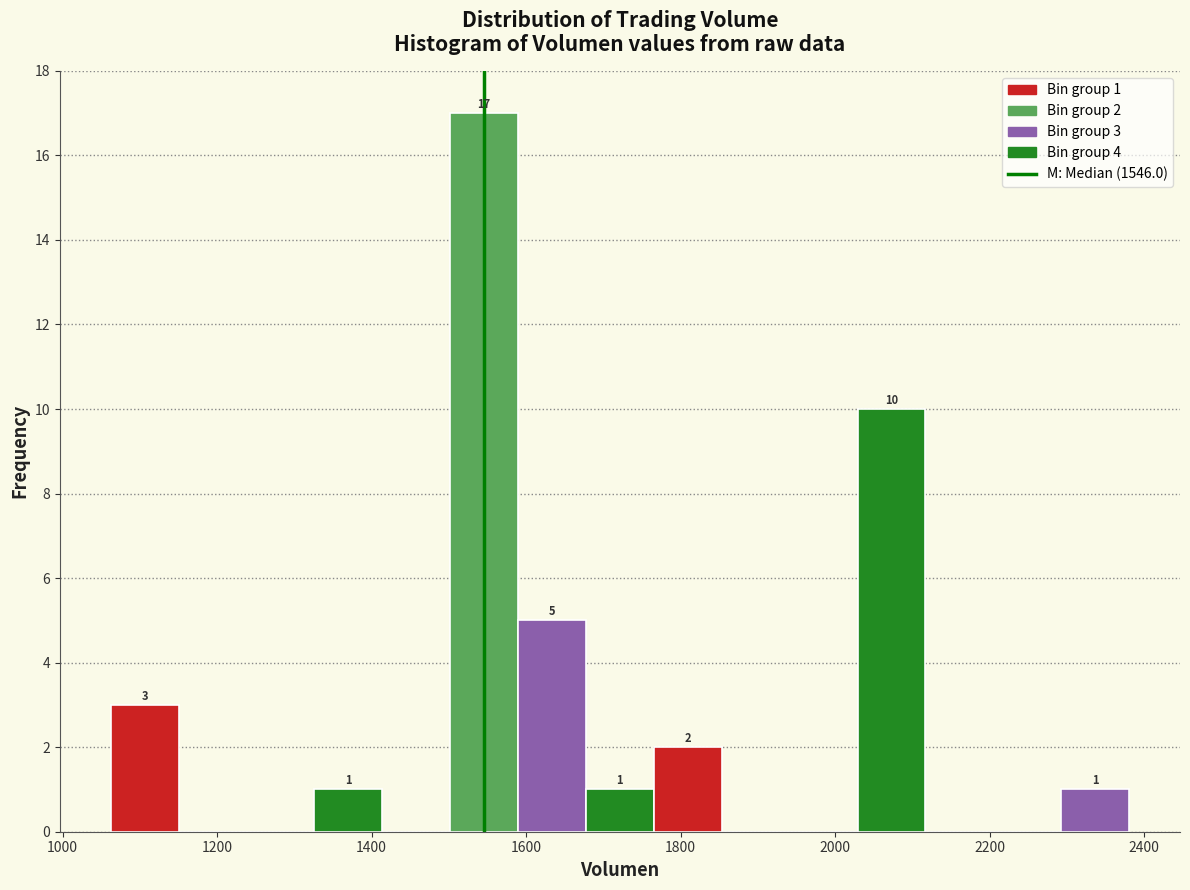

Which range on the x-axis has the tallest bar?

1500 to 1580